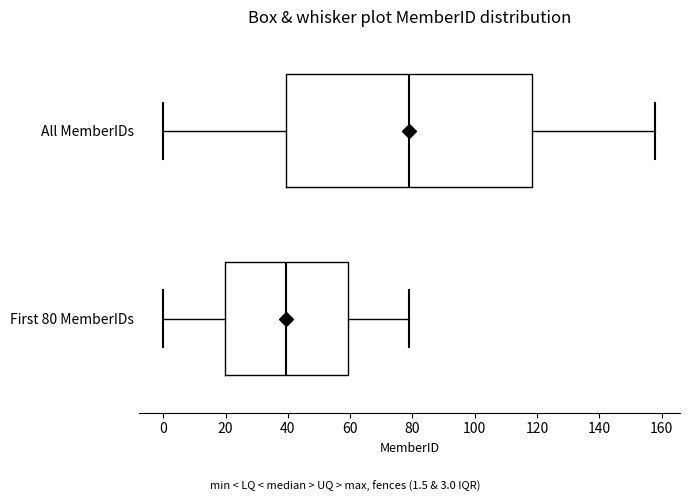

Which box has the furthest to the left median line?

First 80 MemberIDs